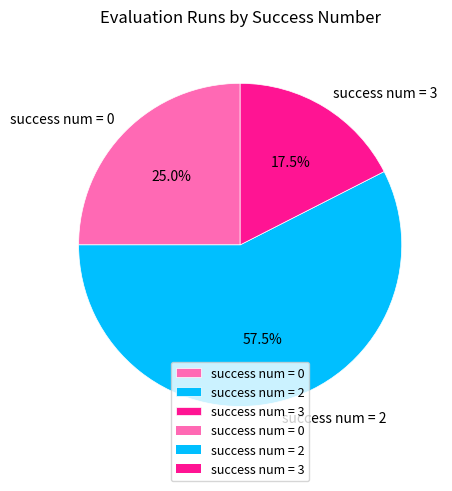

Which slice represents more than half of the pie?

success num = 2